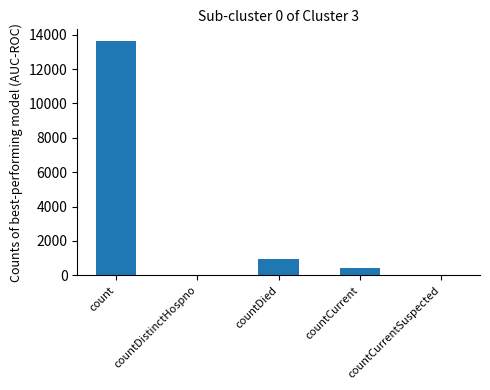

The chart shows a value of 4400 at countCurrentSuspected. True or false?

False